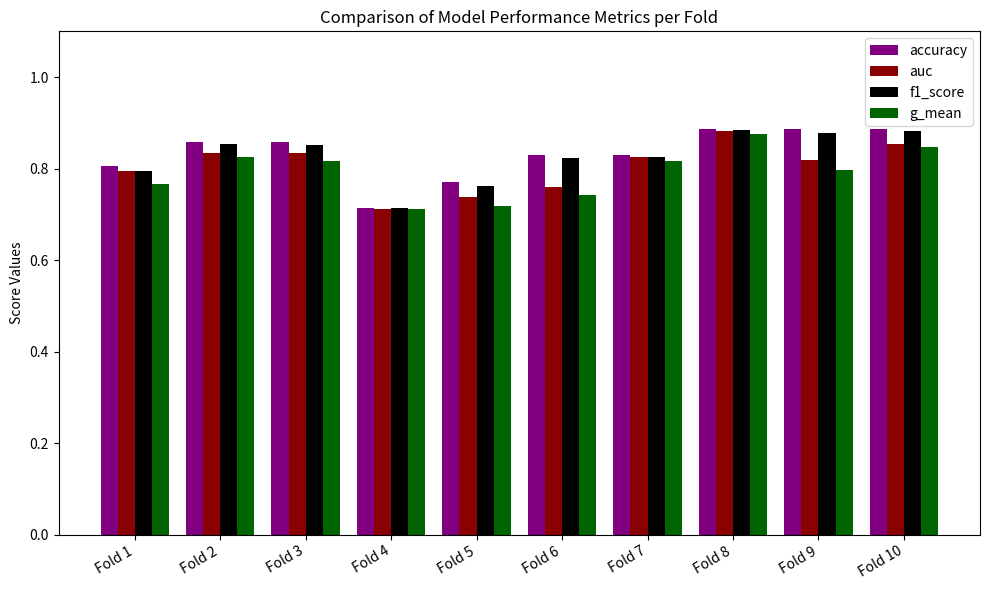

How many g_mean values are between 0 and 1?

10